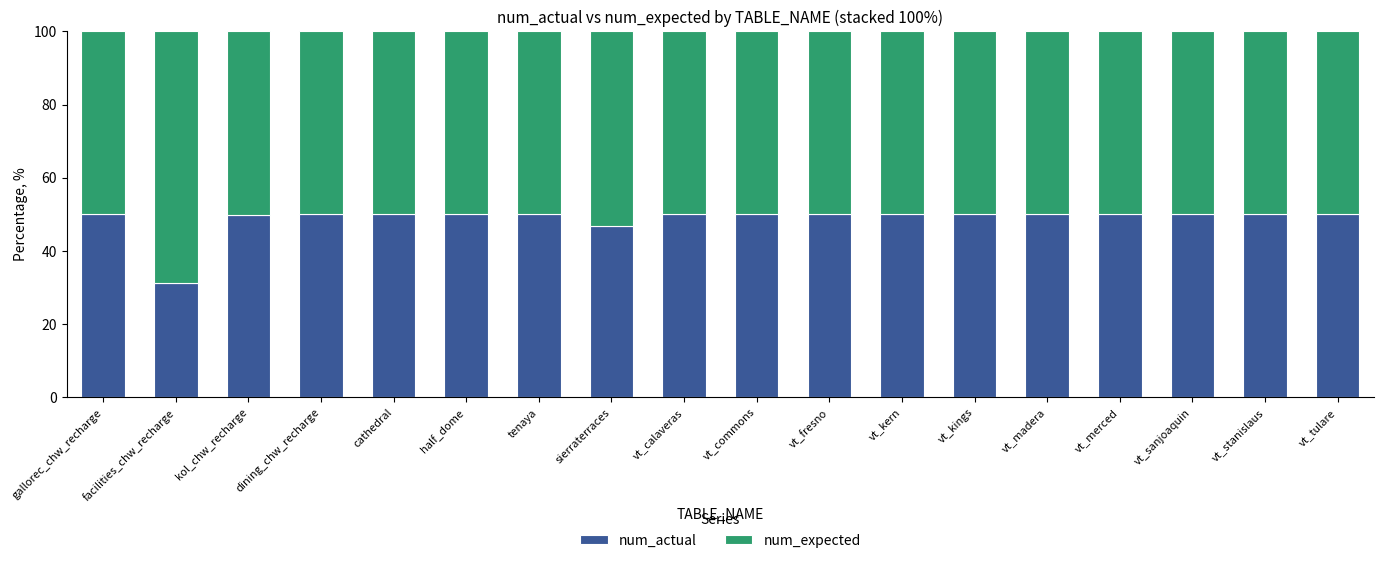

What value does the num_actual series have at vt_sanjoaquin?

50.0